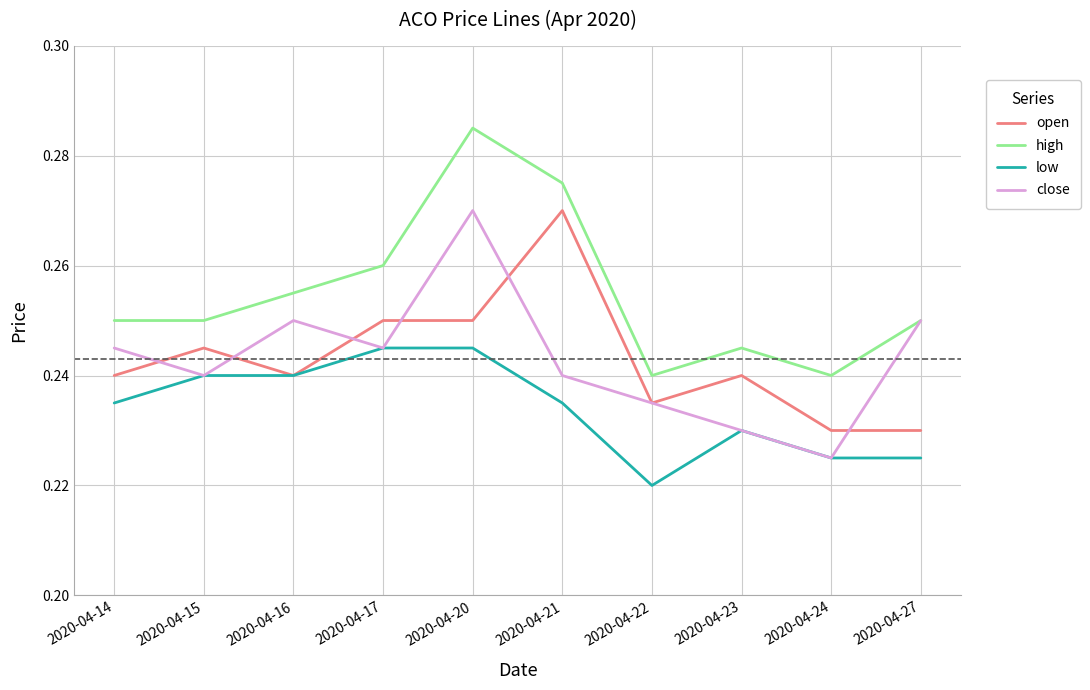

Between 2020-04-20 and 2020-04-27, which series saw the biggest shift?

high